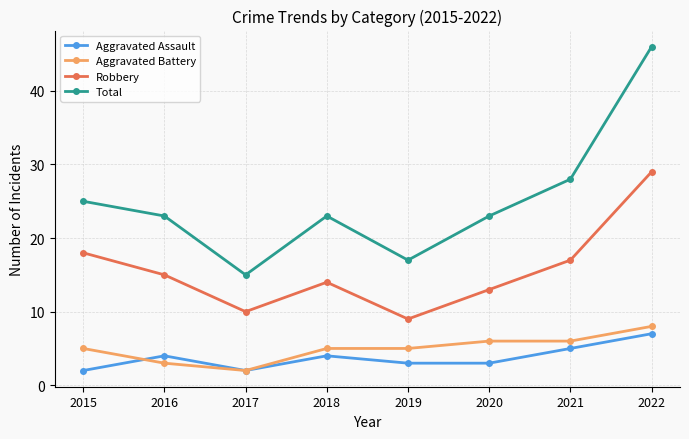

Reading left to right, list all the values displayed in this chart.

Aggravated Assault: 2015=2	2016=4	2017=2	2018=4	2019=3	2020=3	2021=5	2022=7
Aggravated Battery: 2015=5	2016=3	2017=2	2018=5	2019=5	2020=6	2021=6	2022=8
Robbery: 2015=18	2016=15	2017=10	2018=14	2019=9	2020=13	2021=17	2022=29
Total: 2015=25	2016=23	2017=15	2018=23	2019=17	2020=23	2021=28	2022=46